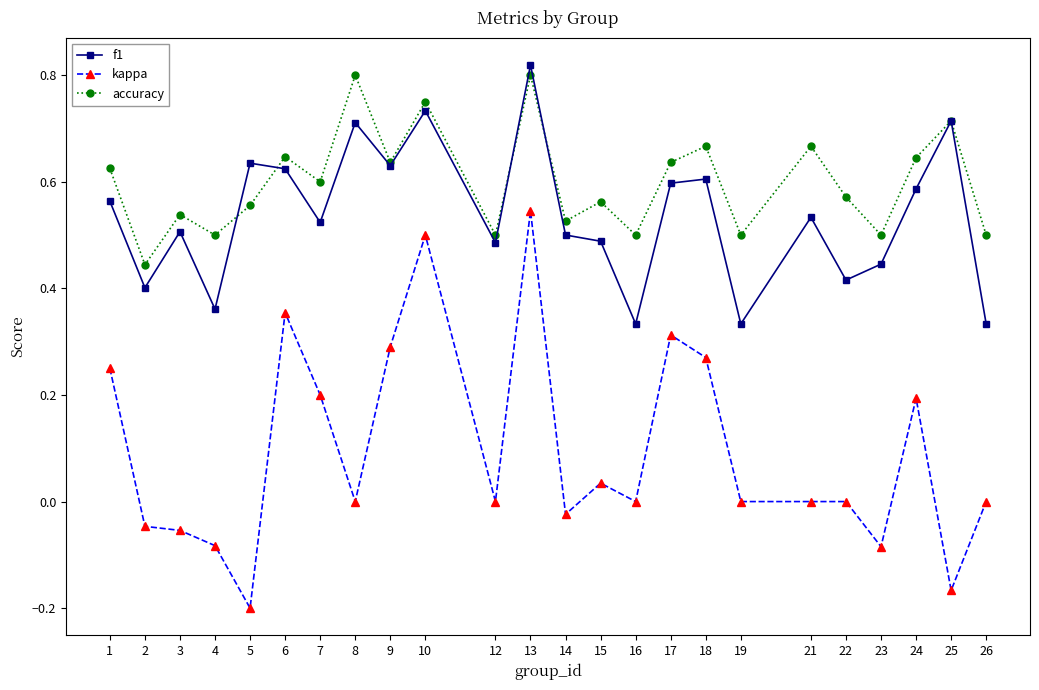

Count the number of categories in the chart.

24